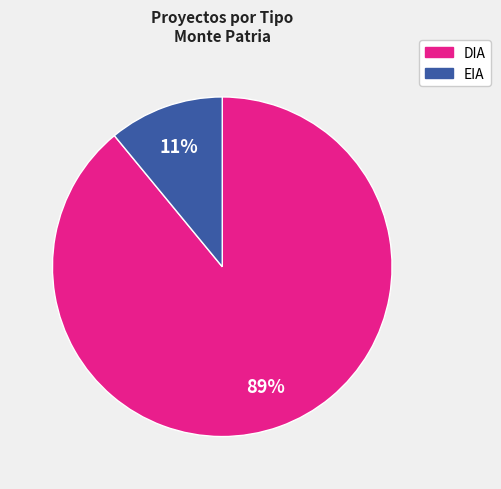

What is the majority slice?

DIA